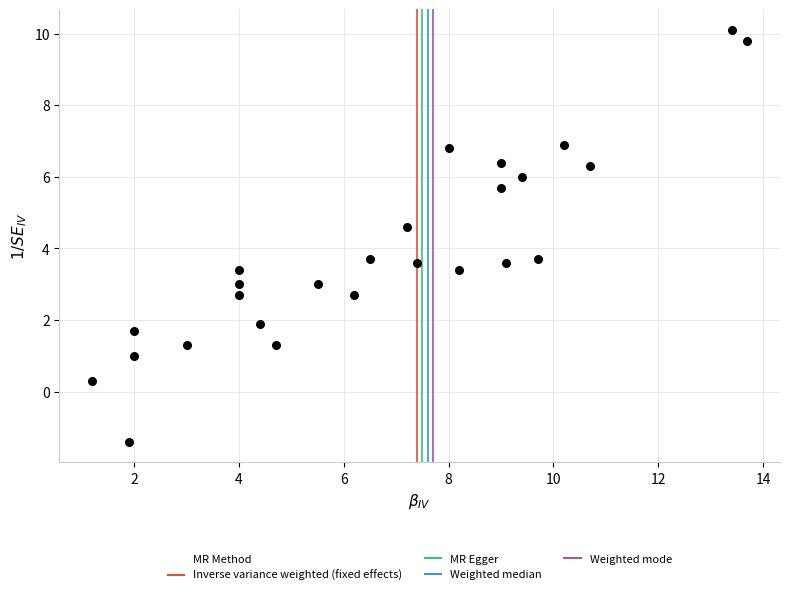

What is the range of X values (max minus min)?

12.5